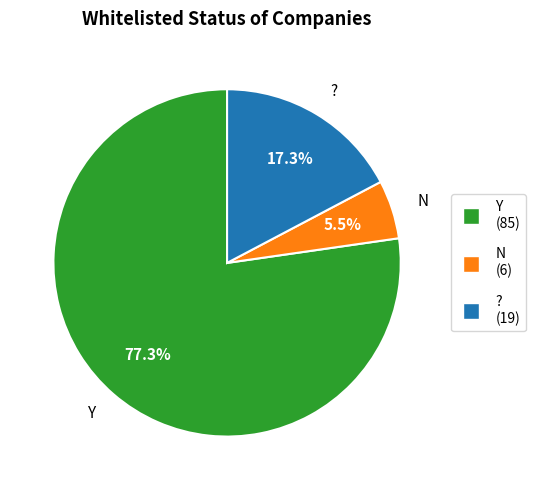

Rank the categories by value from lowest to highest.

N, ?, Y